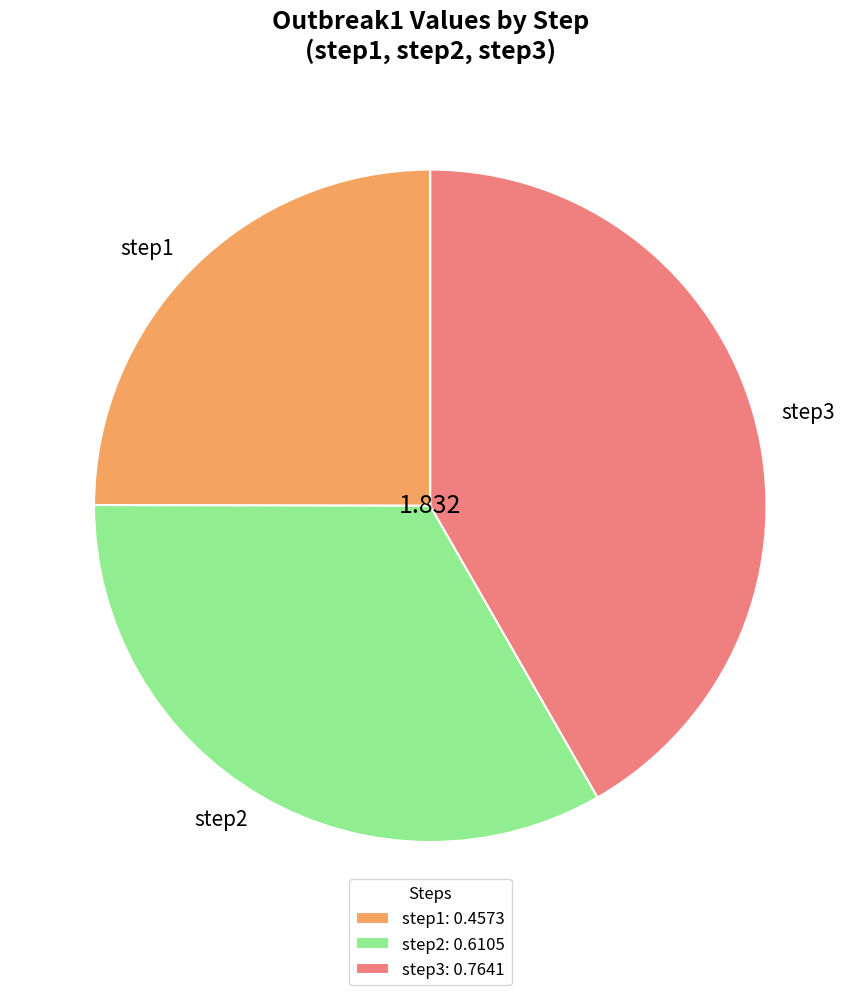

Is step2 the majority of the pie?

No